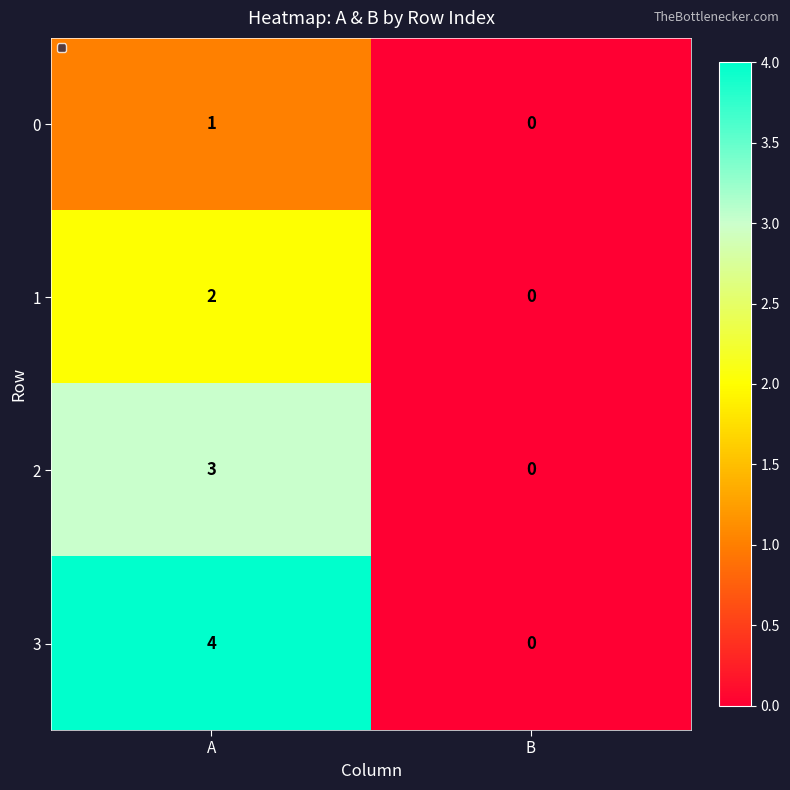

What is the total value across all series at A?

10